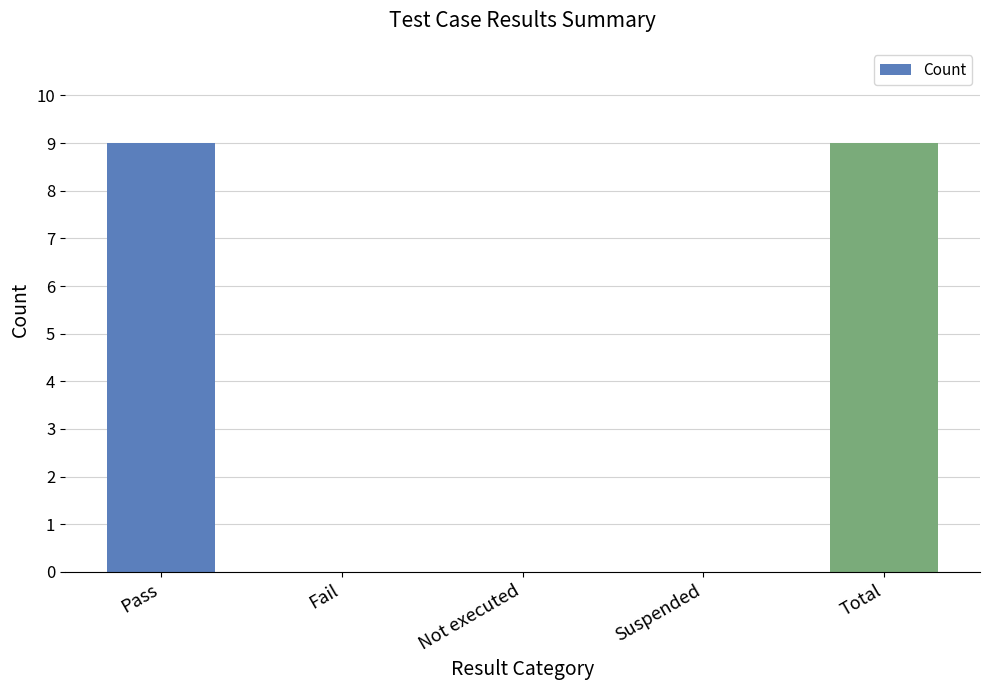

What is the sum of the values at Not executed and Total?

9